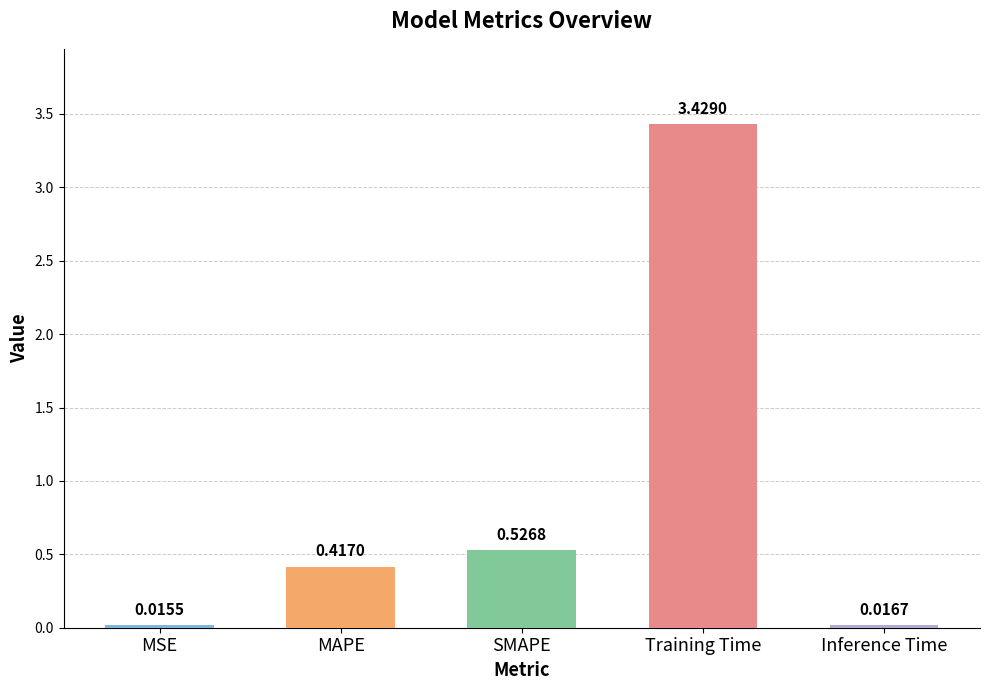

Which has a higher value, MSE or Training Time?

Training Time